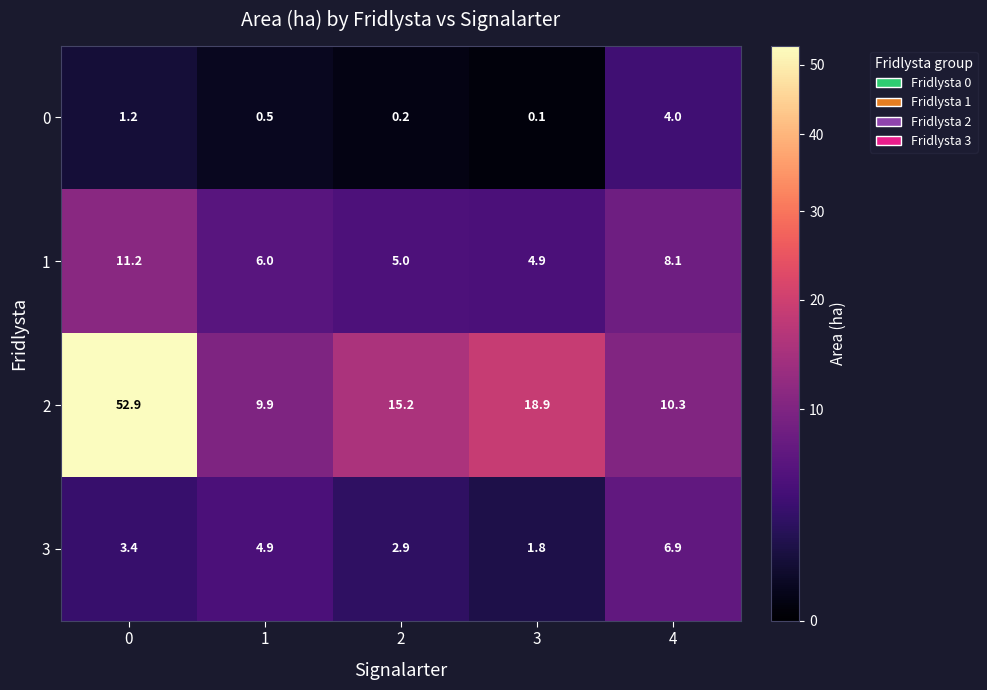

What is the sum of all 0 values?

6.0